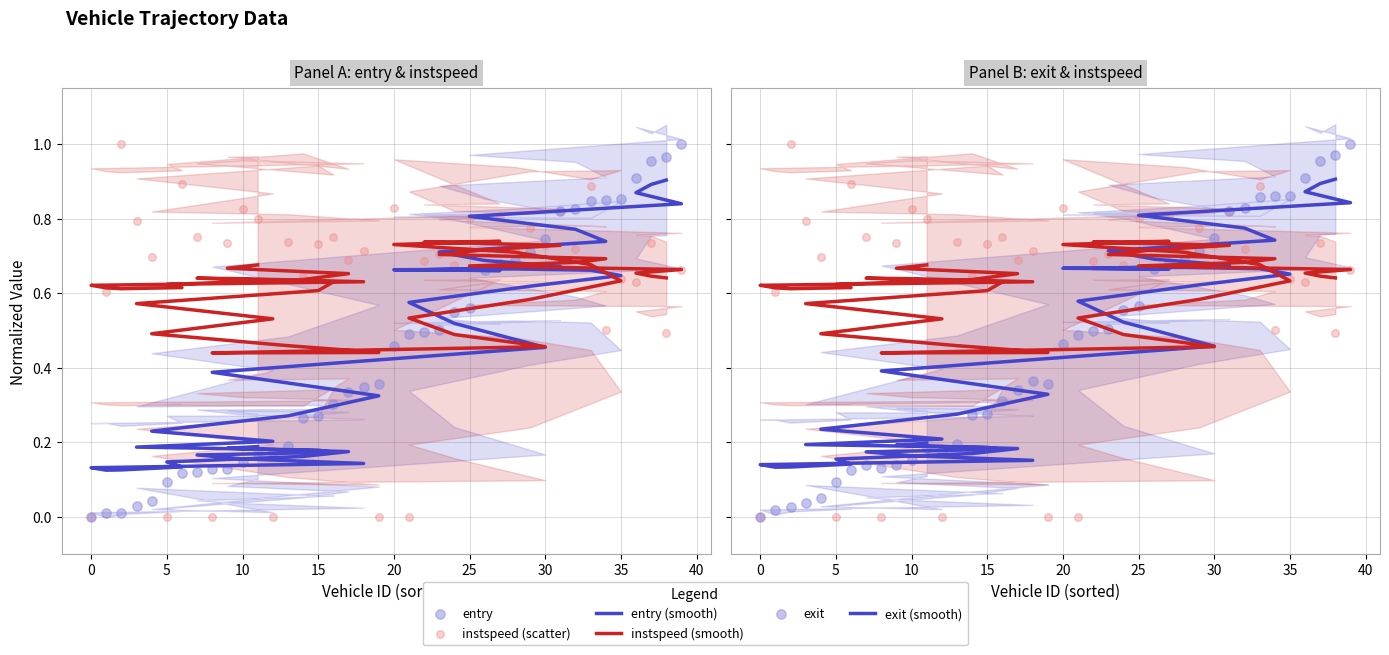

Which series has the widest spread of Y values?

exit